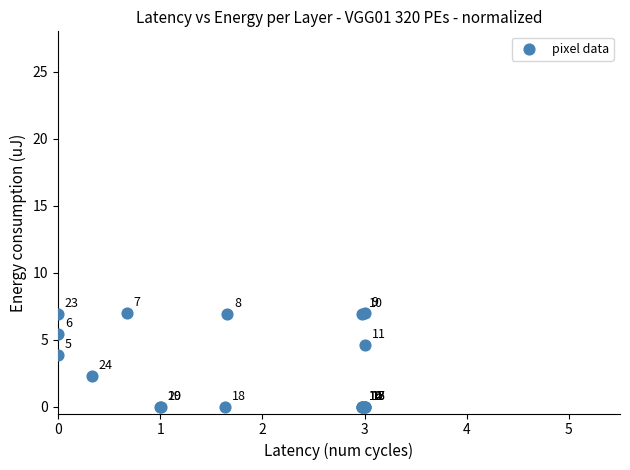

What Y value in the scatter plot is closest to 3?

2.3